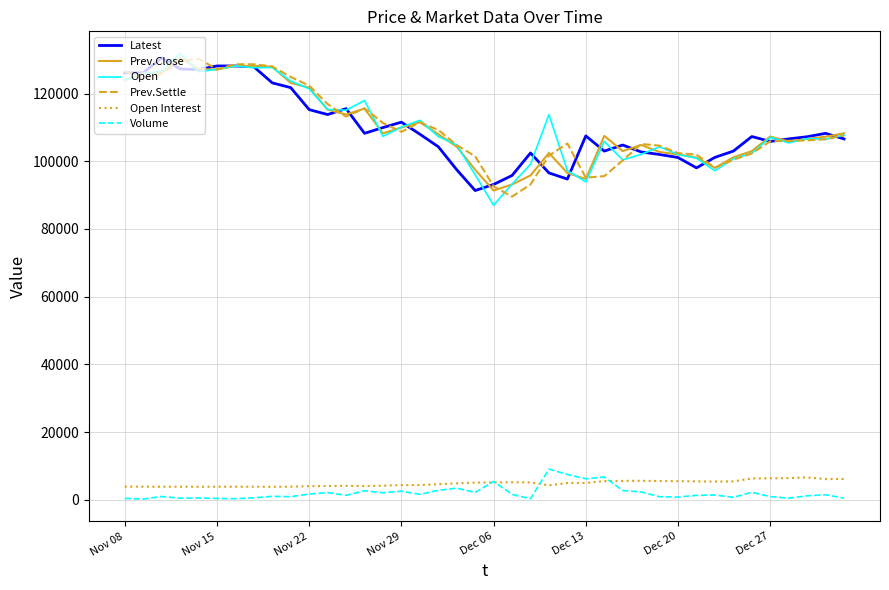

What is the maximum value for Open?

131800